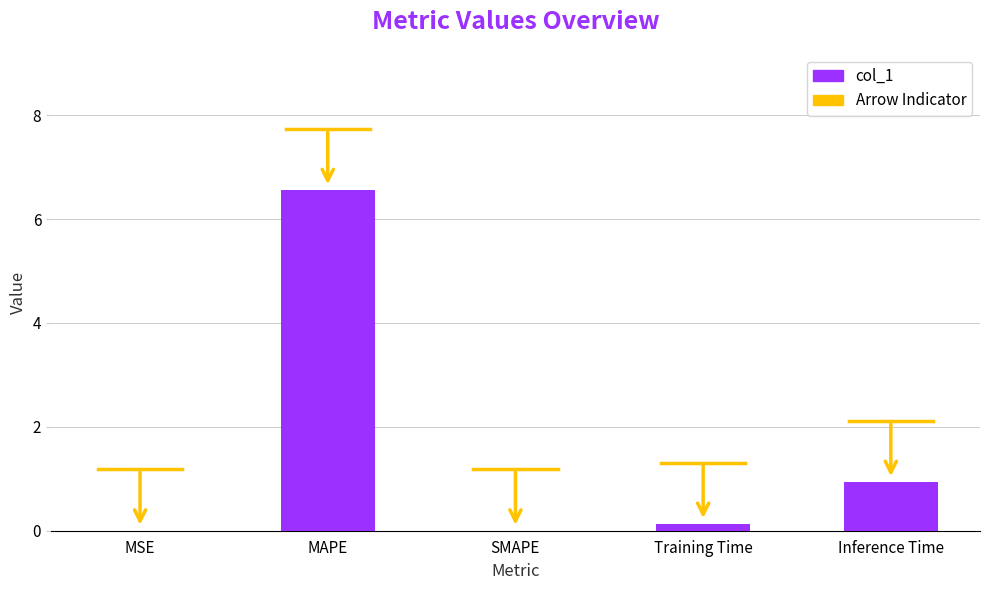

The chart shows a value of 0.9 at Inference Time. True or false?

True